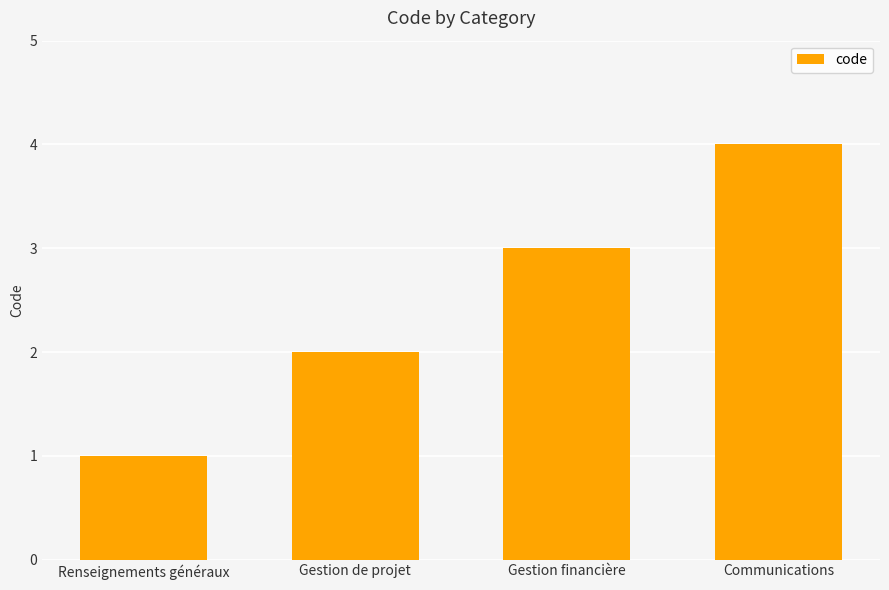

What is the label of the 2nd bar from the left?

Gestion de projet